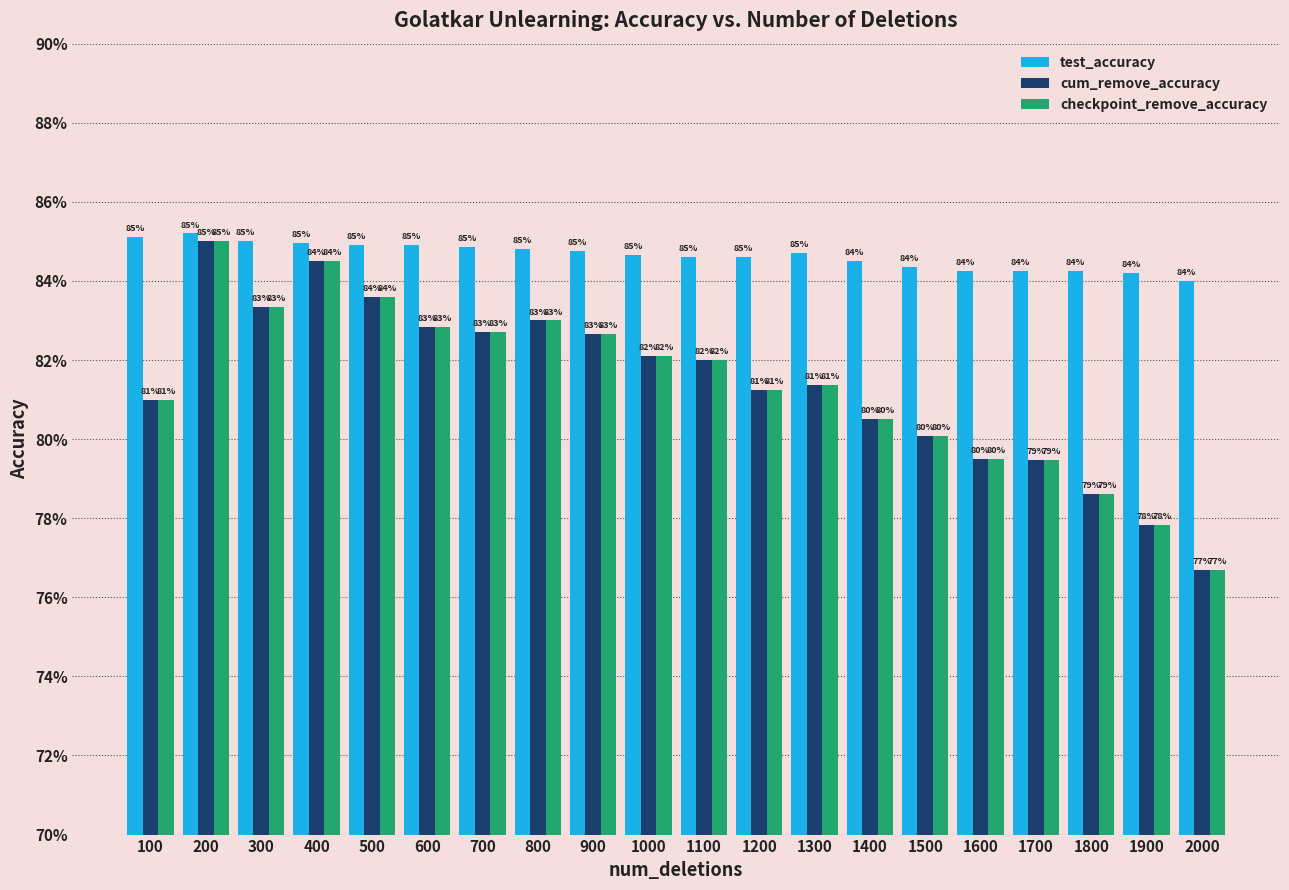

List the labels in order of test_accuracy value, smallest first.

2000, 1900, 1600, 1700, 1800, 1500, 1400, 1100, 1200, 1000, 1300, 900, 800, 700, 500, 600, 400, 300, 100, 200